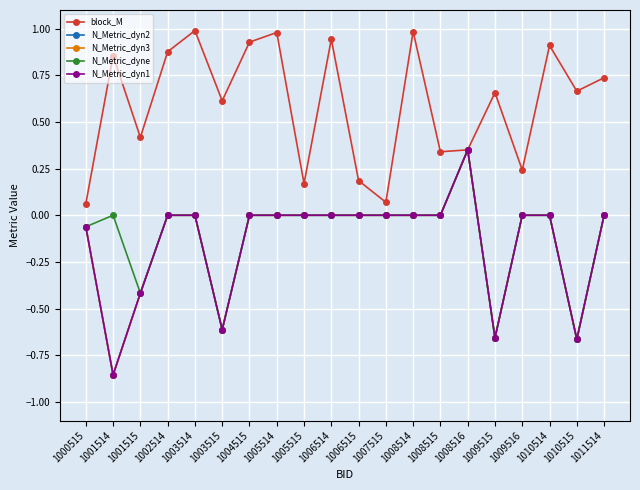

Is this an area chart (filled region under the line)?

No